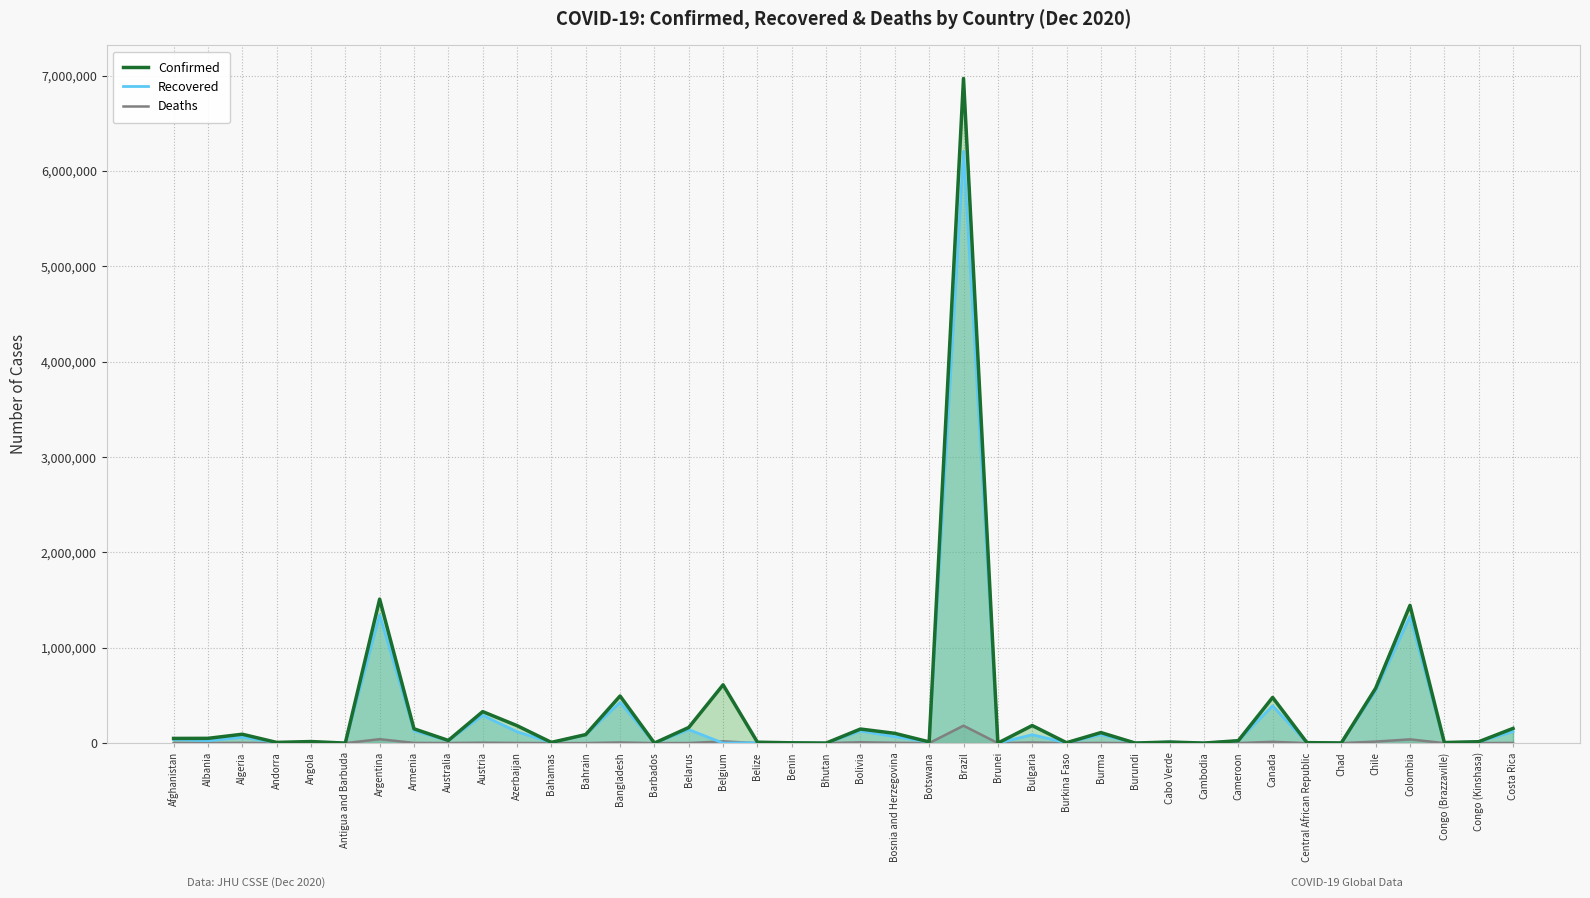

Which series changed the most between Belize and Costa Rica?

Confirmed